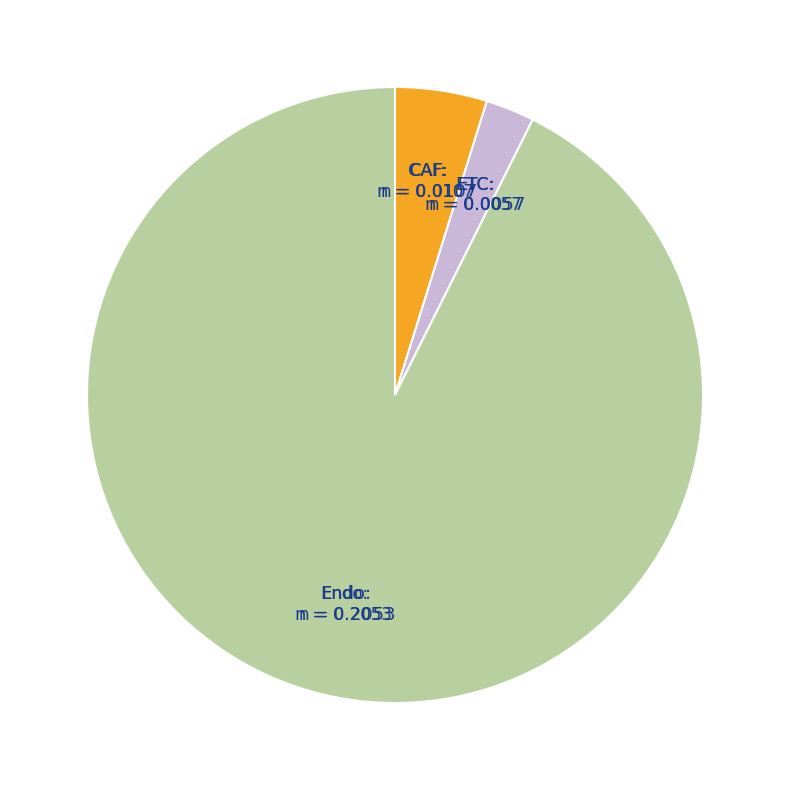

True or false: Endo accounts for 93% of the total.

True